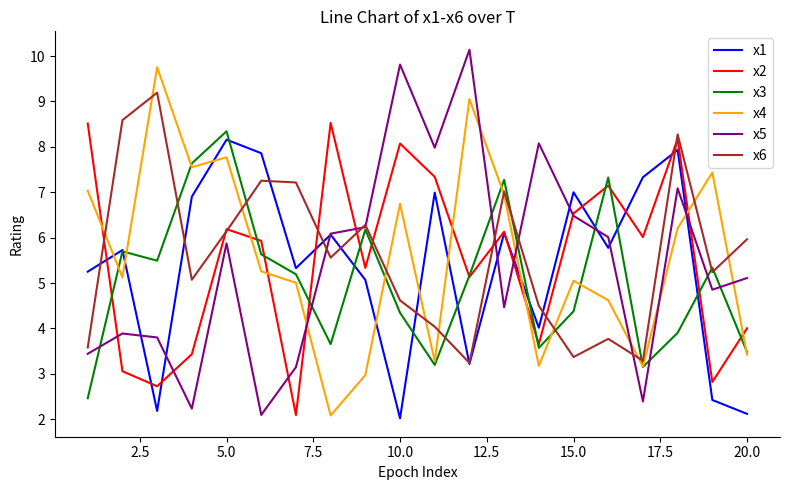

True or false: x3 and x1 cross at least once.

True